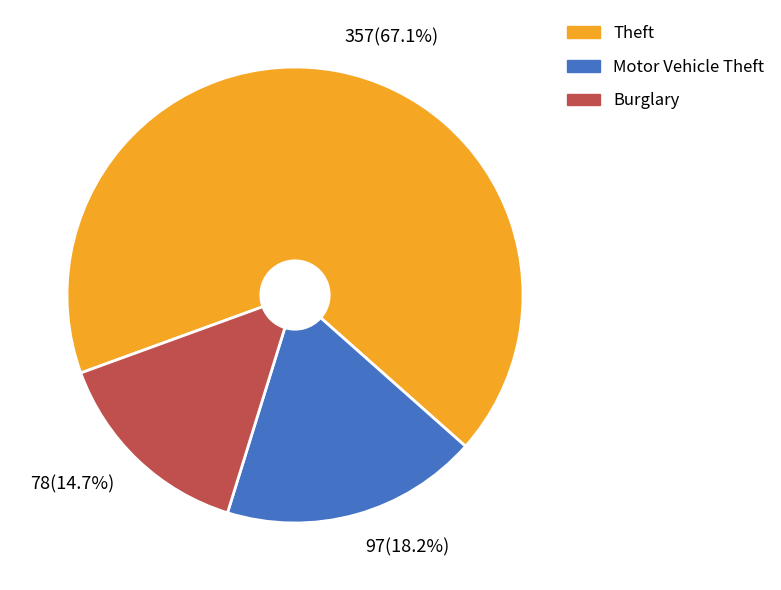

Between Motor Vehicle Theft and Burglary, which is larger?

Motor Vehicle Theft